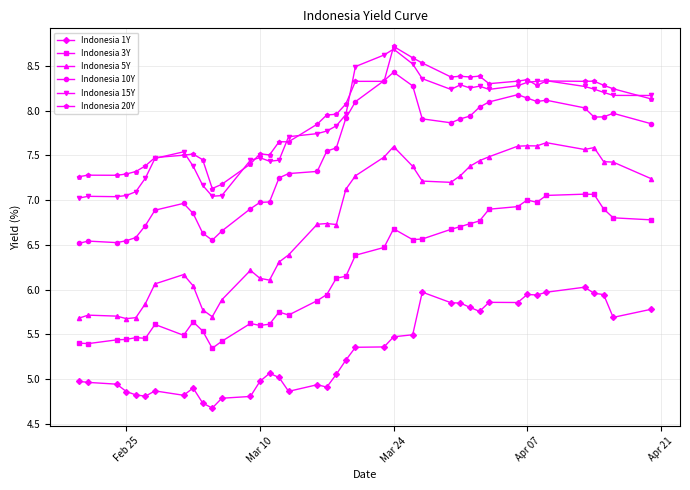

What is the value of the Indonesia 1Y point at the 26th from the left?

6.0